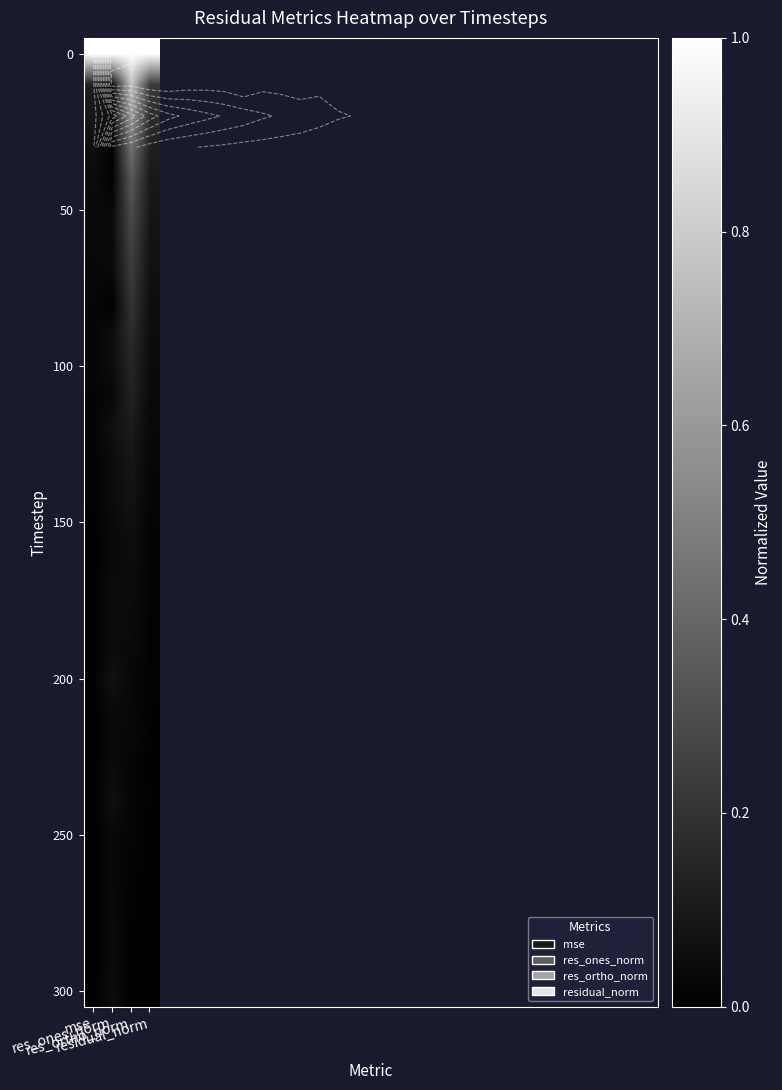

What is the sum of all 150 values?

0.1